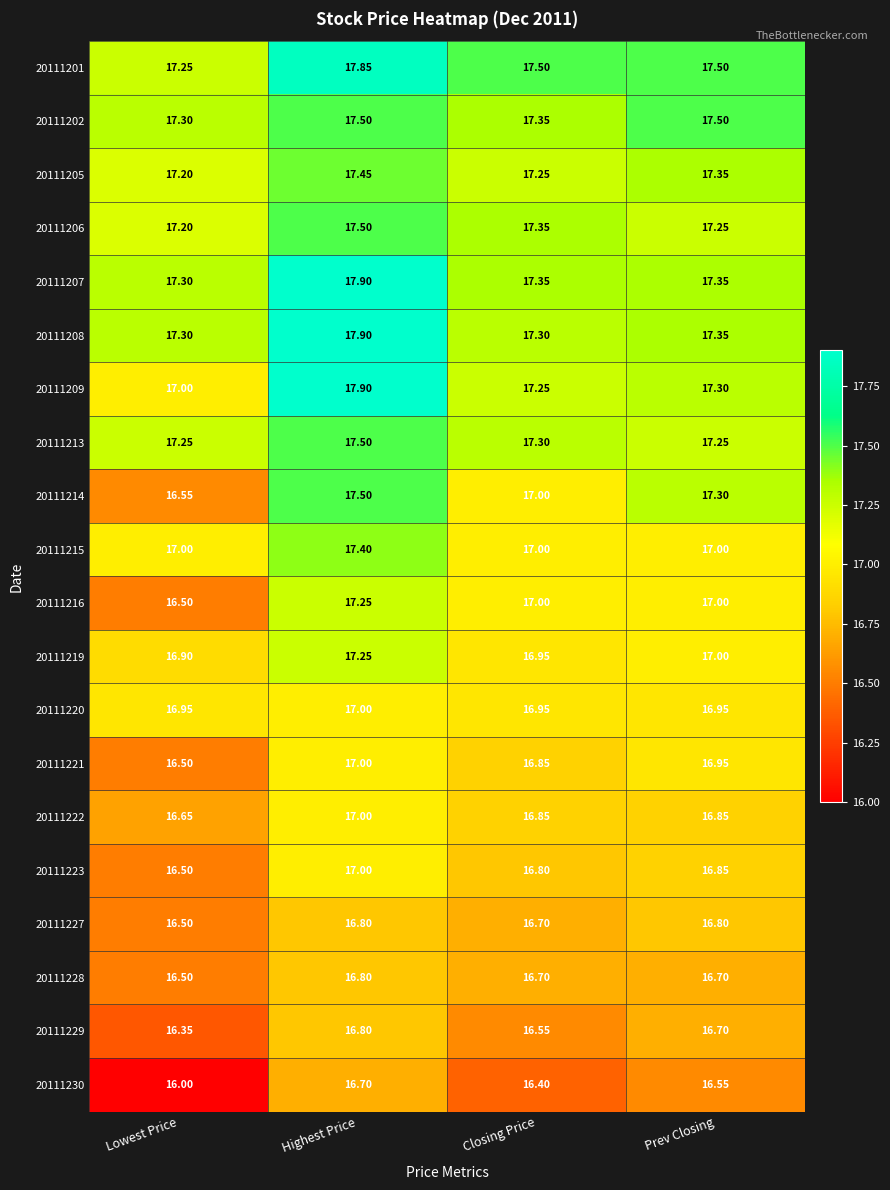

At which label is 20111223 closest to 16?

Lowest Price